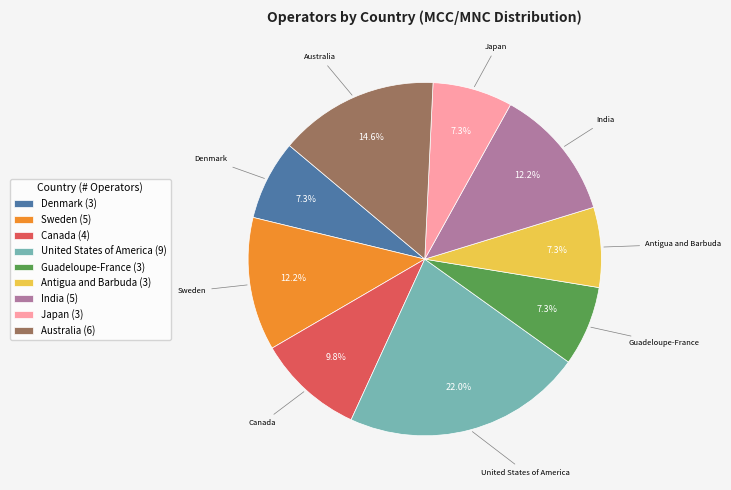

What is the ratio of the value at Antigua and Barbuda (3) to the value at Denmark (3)?

1.0